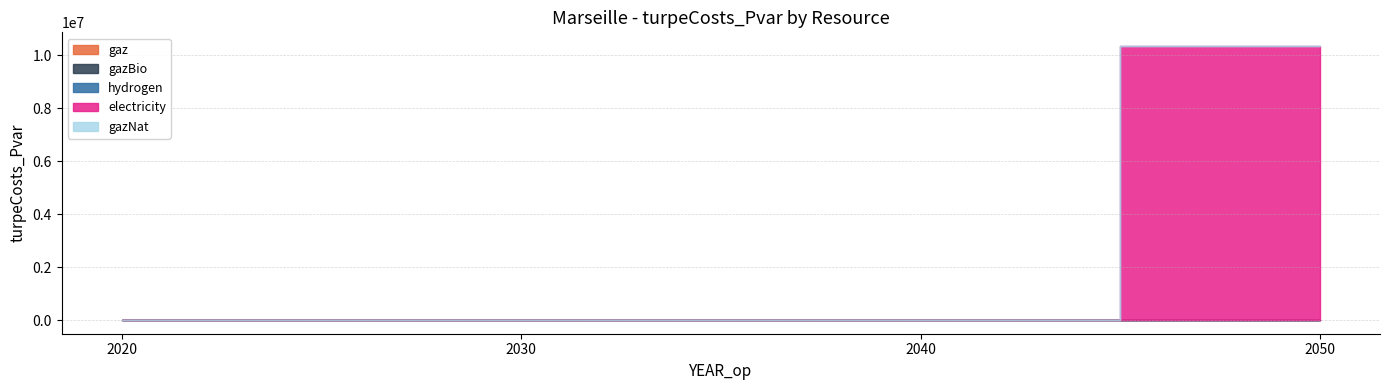

How many lines are shown in the chart?

5